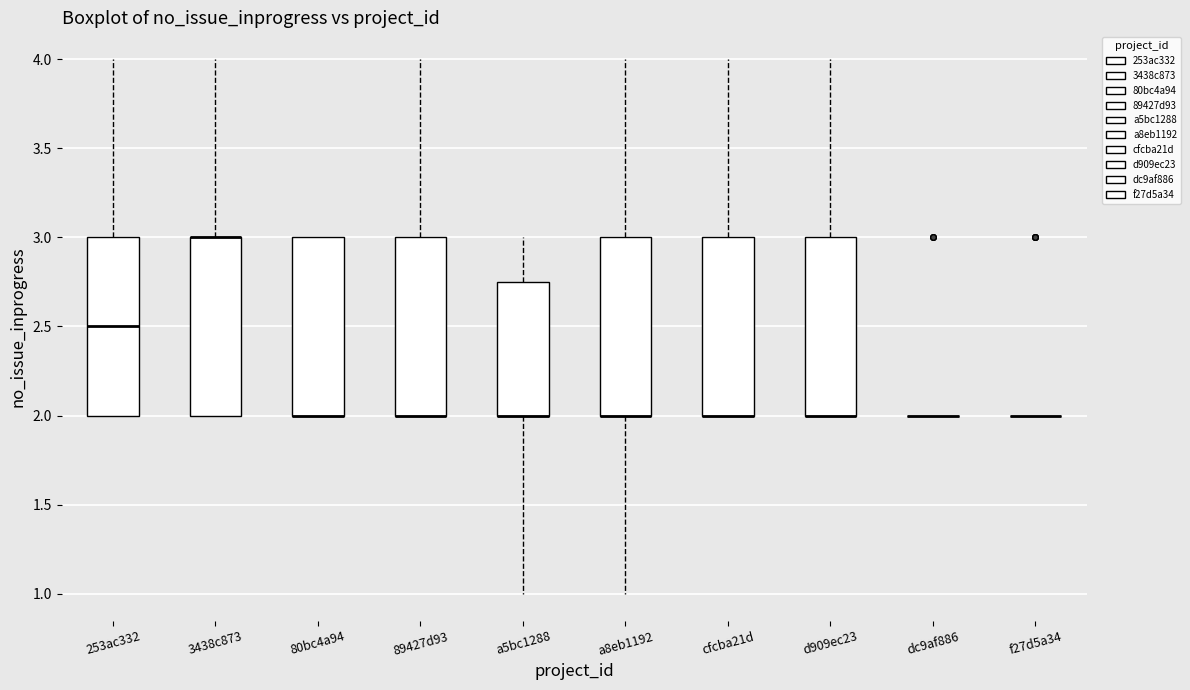

Reading left to right, transcribe this box plot: for each box, give where its median line is, the range the box spans, and where its two whiskers end, as read against the y-axis. The values are not printed on the chart, so give them approximately, as read against the axis.

253ac332: median 2.50, box 2.00 to 3.00, whiskers 2.00 to 4.00
3438c873: median 3.00 (drawn on the box's upper edge), box 2.00 to 3.00, whiskers 2.00 to 4.00
80bc4a94: median 2.00 (drawn on the box's lower edge), box 2.00 to 3.00, whiskers 2.00 to 3.00
89427d93: median 2.00 (drawn on the box's lower edge), box 2.00 to 3.00, whiskers 2.00 to 4.00
a5bc1288: median 2.00 (drawn on the box's lower edge), box 2.00 to 2.75, whiskers 1.00 to 3.00
a8eb1192: median 2.00 (drawn on the box's lower edge), box 2.00 to 3.00, whiskers 1.00 to 4.00
cfcba21d: median 2.00 (drawn on the box's lower edge), box 2.00 to 3.00, whiskers 2.00 to 4.00
d909ec23: median 2.00 (drawn on the box's lower edge), box 2.00 to 3.00, whiskers 2.00 to 4.00
dc9af886: box collapsed to a line at 2.00, whiskers 2.00 to 2.00
f27d5a34: box collapsed to a line at 2.00, whiskers 2.00 to 2.00